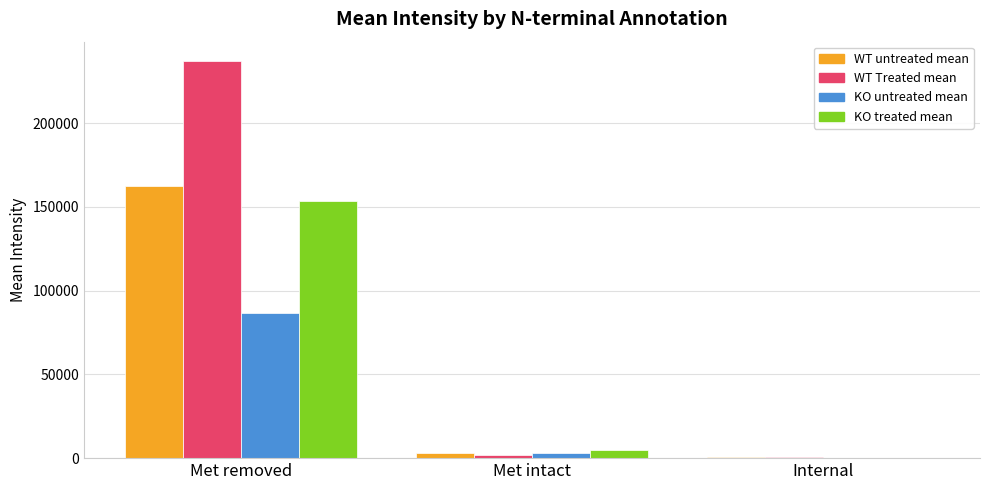

What is the maximum value shown in the chart?

236805.0